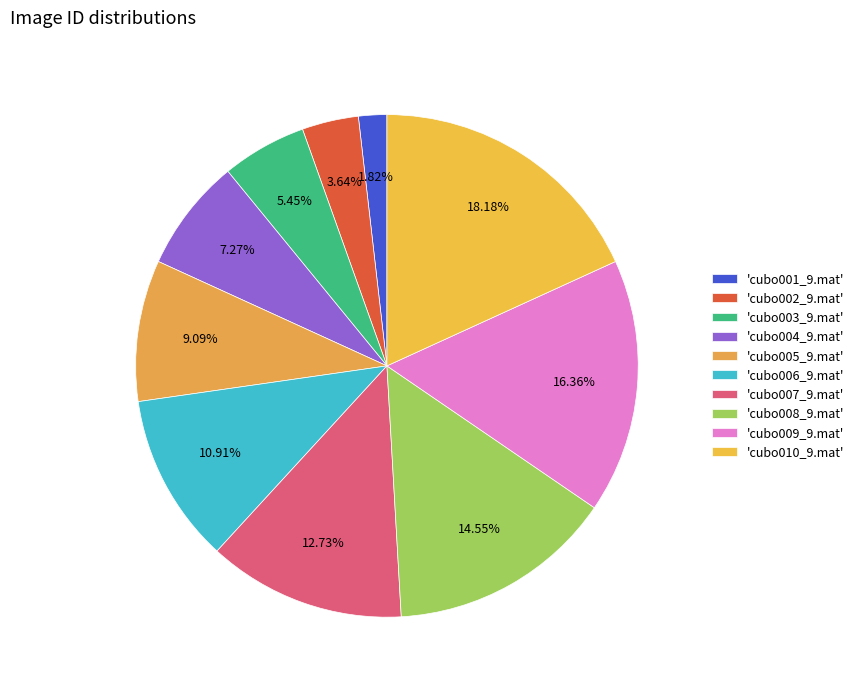

How many slices are in this pie chart?

10